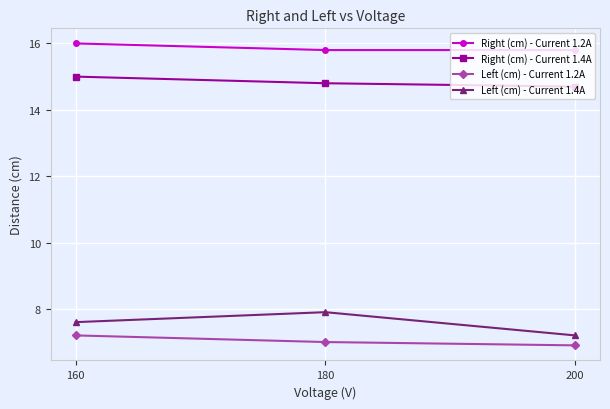

What is the difference between the maximum and minimum values in the Left (cm) - Current 1.4A series?

0.7